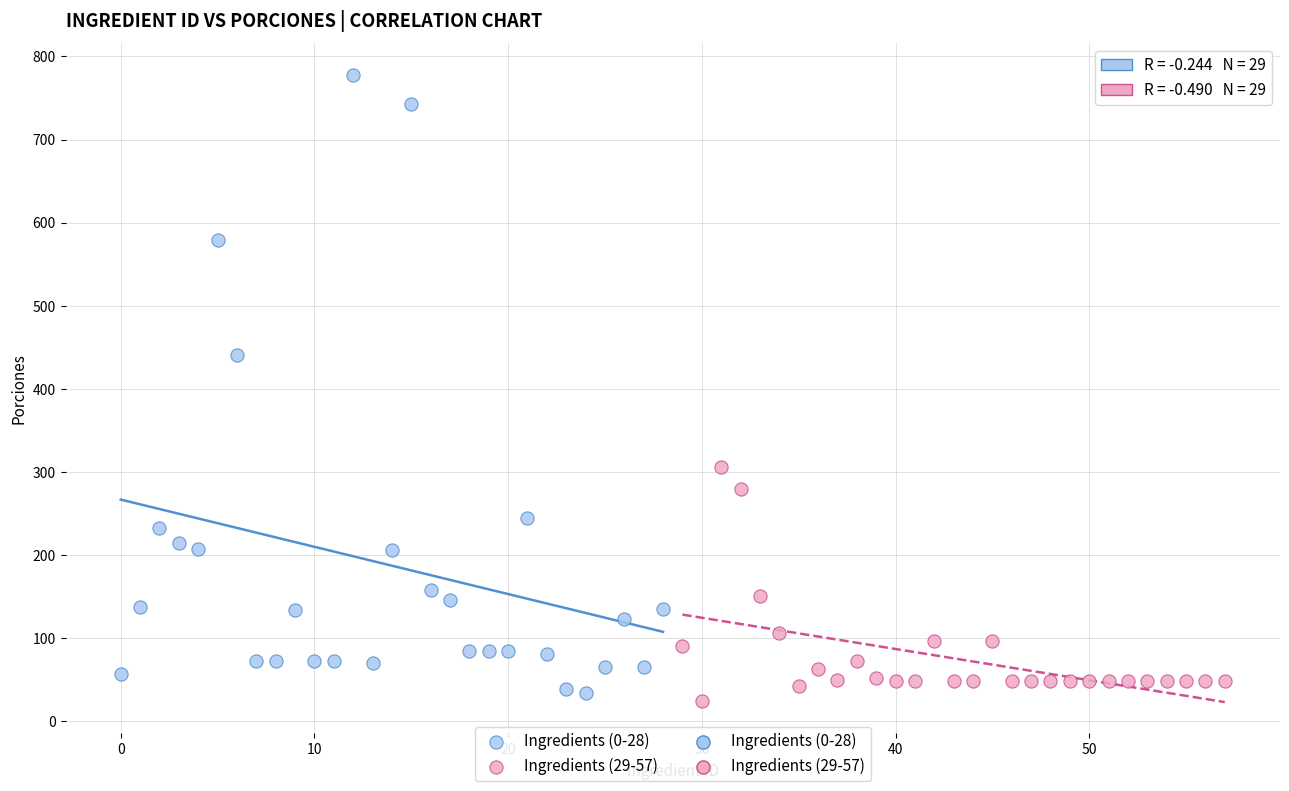

Which series has the largest Y range (max minus min)?

Ingredients (0-28)